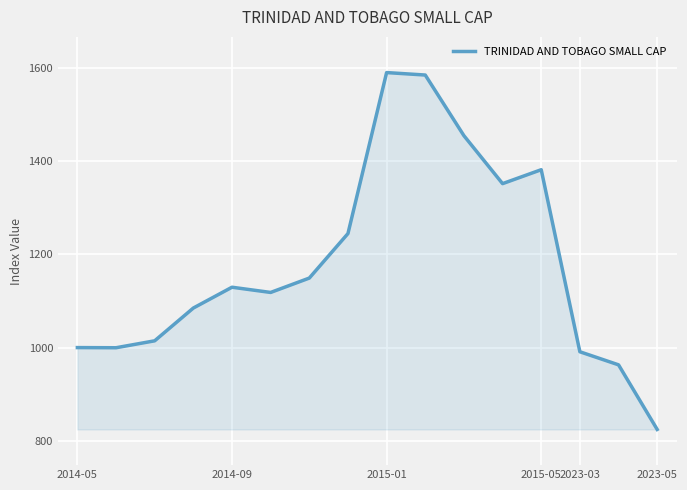

What is the minimum value shown in the chart?

824.4